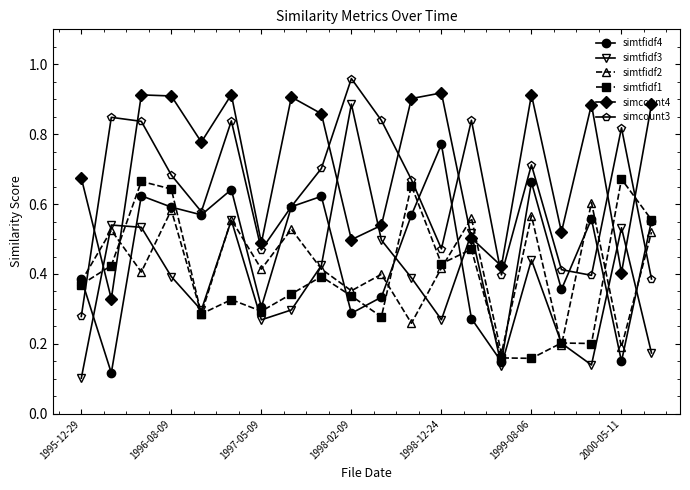

True or false: simtfidf2 and simcount3 cross at least once.

True